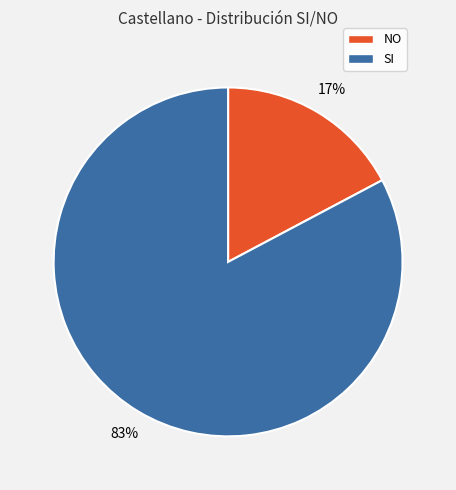

Count the number of slices in the pie.

2